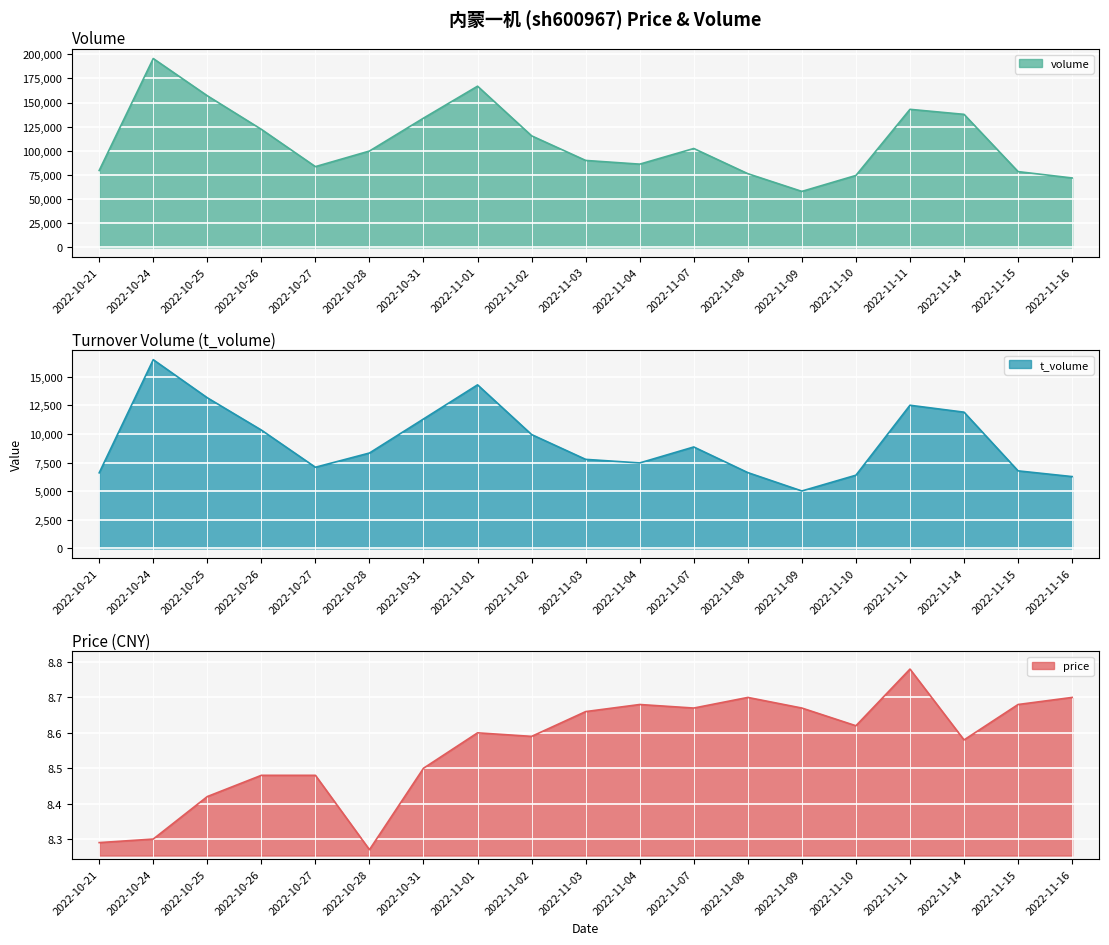

Reading left to right, extract all data points from this chart.

volume: 2022-10-21=79611.0	2022-10-24=195610.0	2022-10-25=157045.0	2022-10-26=122263.0	2022-10-27=83615.0	2022-10-28=99765.0	2022-10-31=133857.0	2022-11-01=166944.0	2022-11-02=115525.0	2022-11-03=90028.0	2022-11-04=86185.0	2022-11-07=102392.0	2022-11-08=76312.0	2022-11-09=57947.0	2022-11-10=74456.0	2022-11-11=142969.0	2022-11-14=137771.0	2022-11-15=78456.0	2022-11-16=71852.0
t_volume: 2022-10-21=6614.0	2022-10-24=16504.0	2022-10-25=13175.0	2022-10-26=10352.0	2022-10-27=7101.0	2022-10-28=8345.0	2022-10-31=11321.0	2022-11-01=14304.0	2022-11-02=9958.0	2022-11-03=7790.0	2022-11-04=7479.0	2022-11-07=8874.0	2022-11-08=6633.0	2022-11-09=5028.0	2022-11-10=6406.0	2022-11-11=12521.0	2022-11-14=11915.0	2022-11-15=6785.0	2022-11-16=6285.0
price: 2022-10-21=8.3	2022-10-24=8.3	2022-10-25=8.4	2022-10-26=8.5	2022-10-27=8.5	2022-10-28=8.3	2022-10-31=8.5	2022-11-01=8.6	2022-11-02=8.6	2022-11-03=8.7	2022-11-04=8.7	2022-11-07=8.7	2022-11-08=8.7	2022-11-09=8.7	2022-11-10=8.6	2022-11-11=8.8	2022-11-14=8.6	2022-11-15=8.7	2022-11-16=8.7